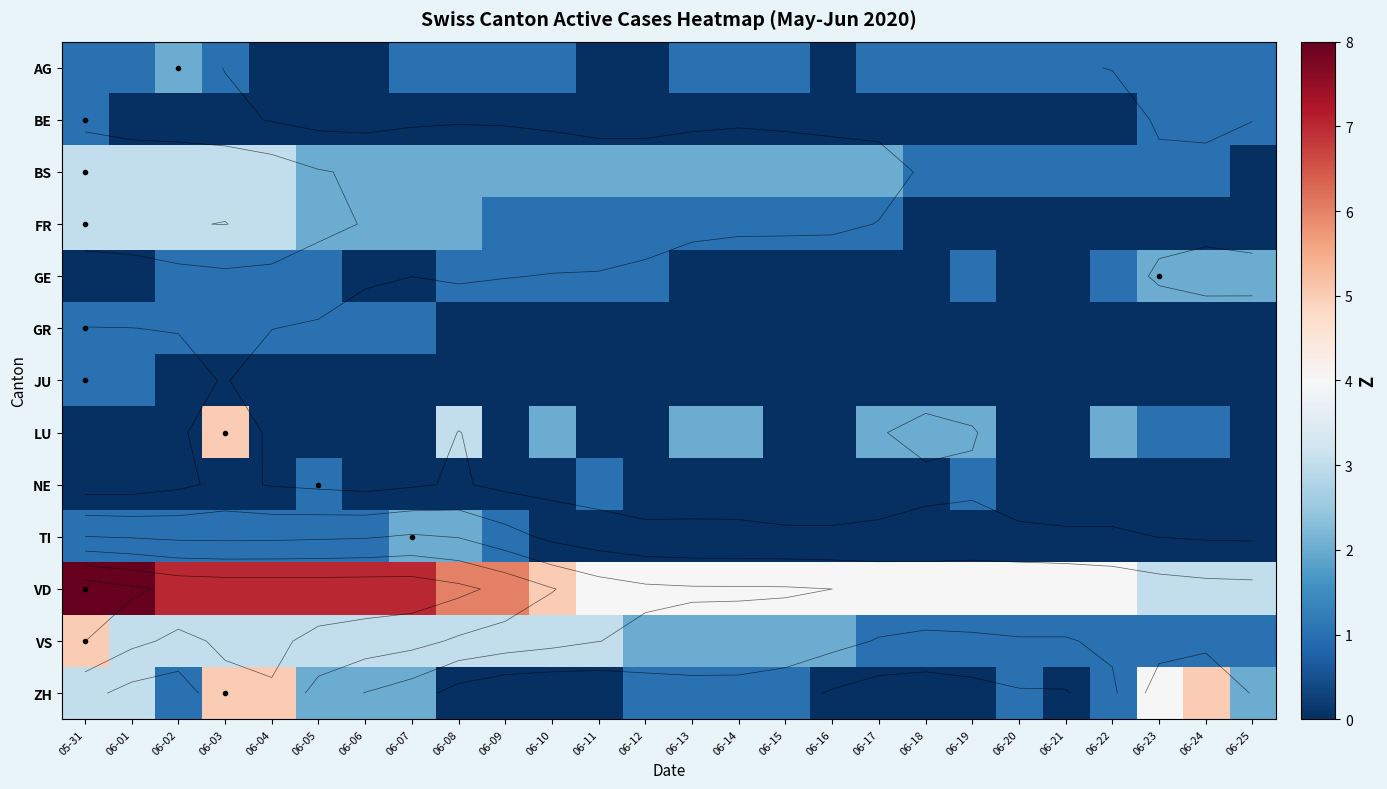

The value of GR at 06-06 is 0. True or false?

False